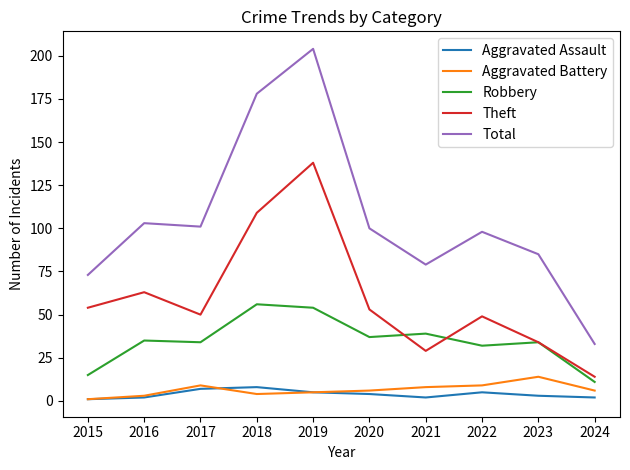

True or false: Theft and Total intersect in this chart.

False